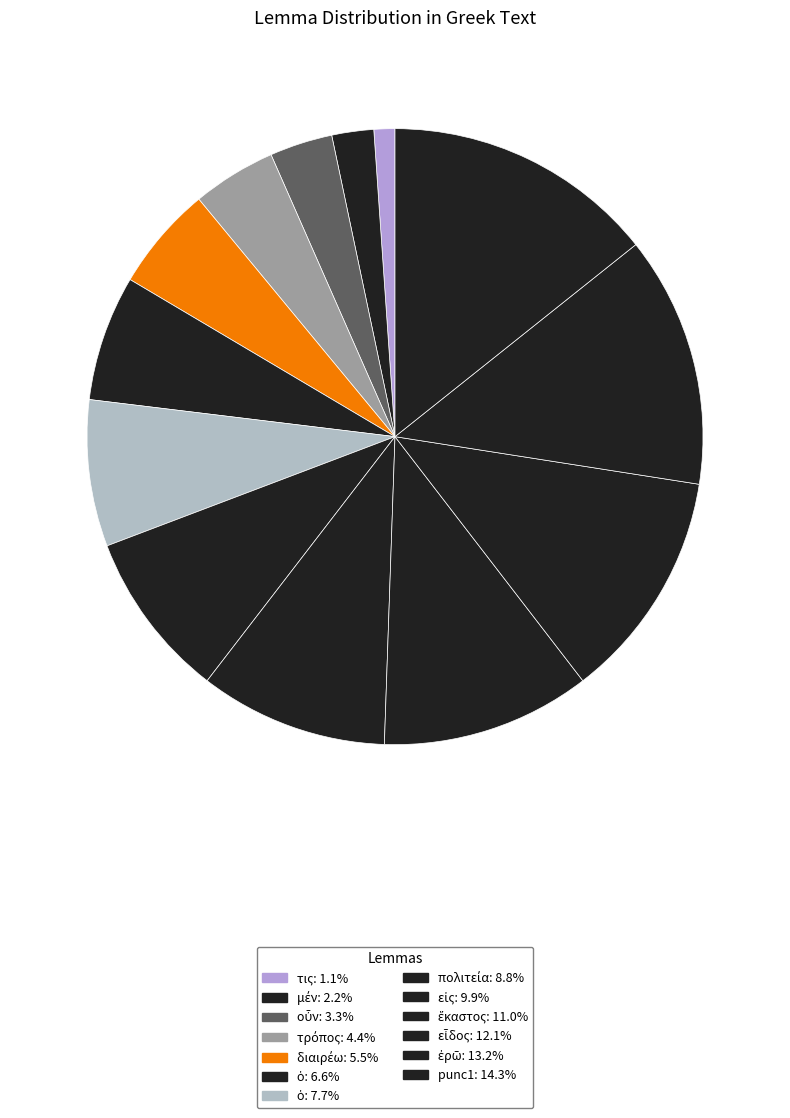

What is the largest slice in the pie chart?

punc1